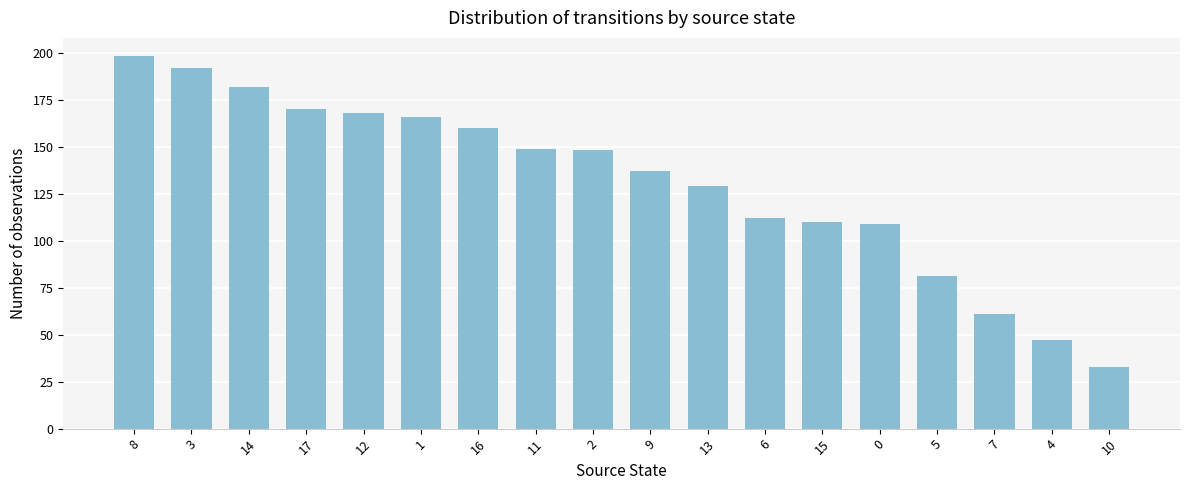

Reading left to right, transcribe all the data shown in this chart.

198	192	182	170	168	166	160	149	148	137	129	112	110	109	81	61	47	33